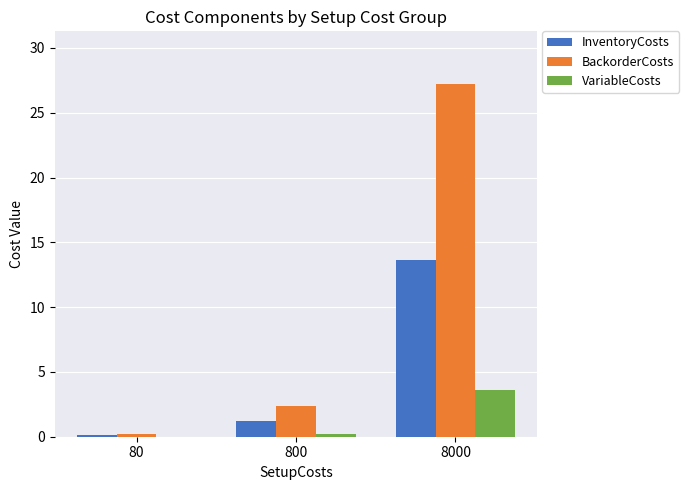

Which label corresponds to the largest value in the chart?

8000